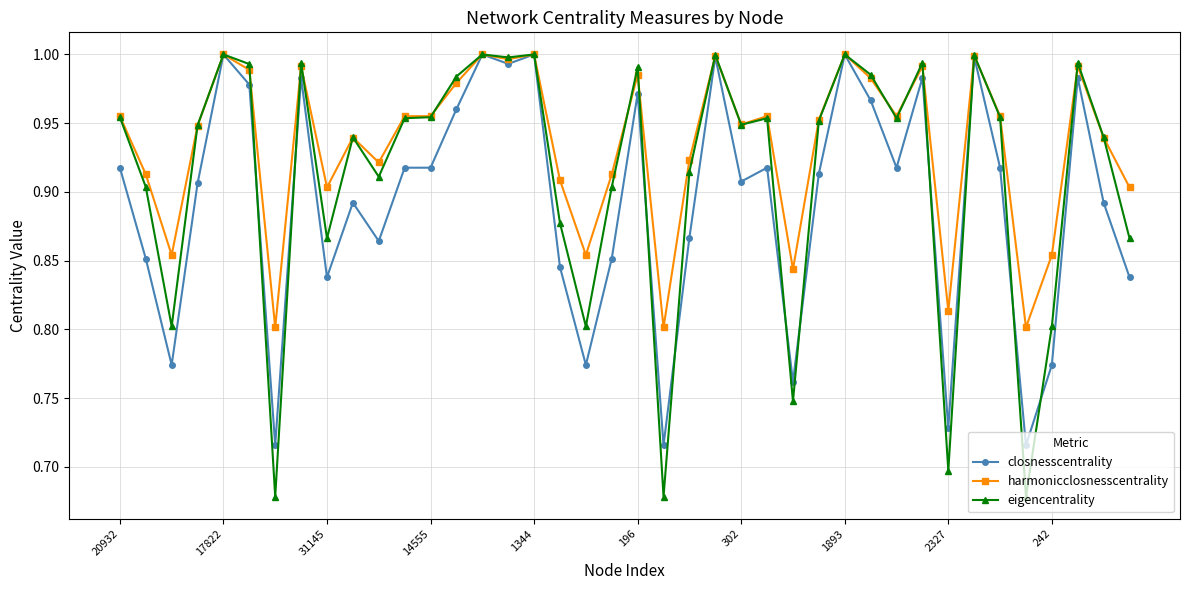

Which series has the largest range (max minus min)?

eigencentrality